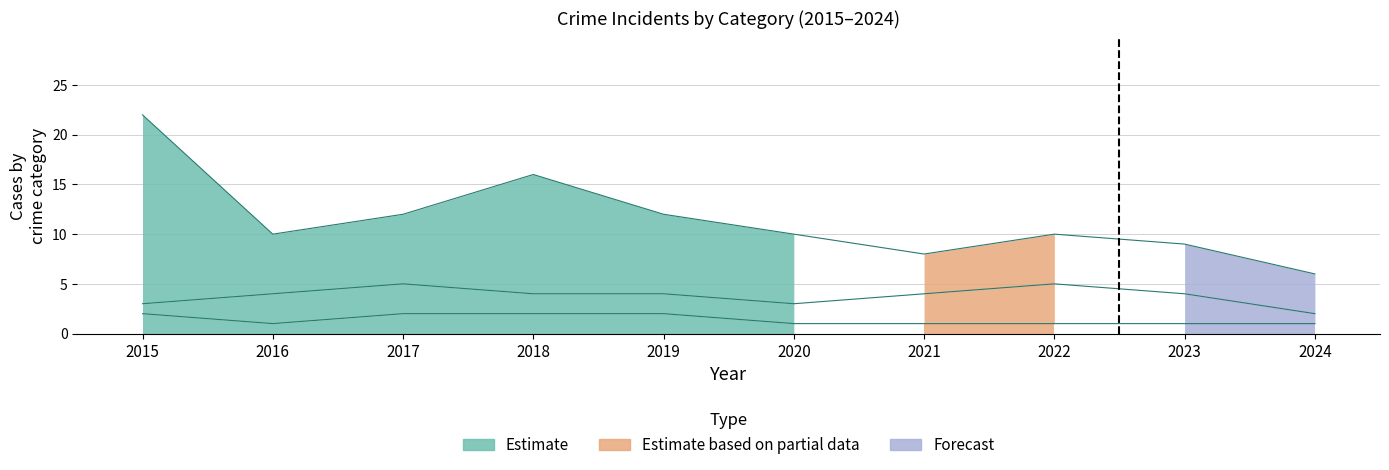

What is the smallest value displayed?

1